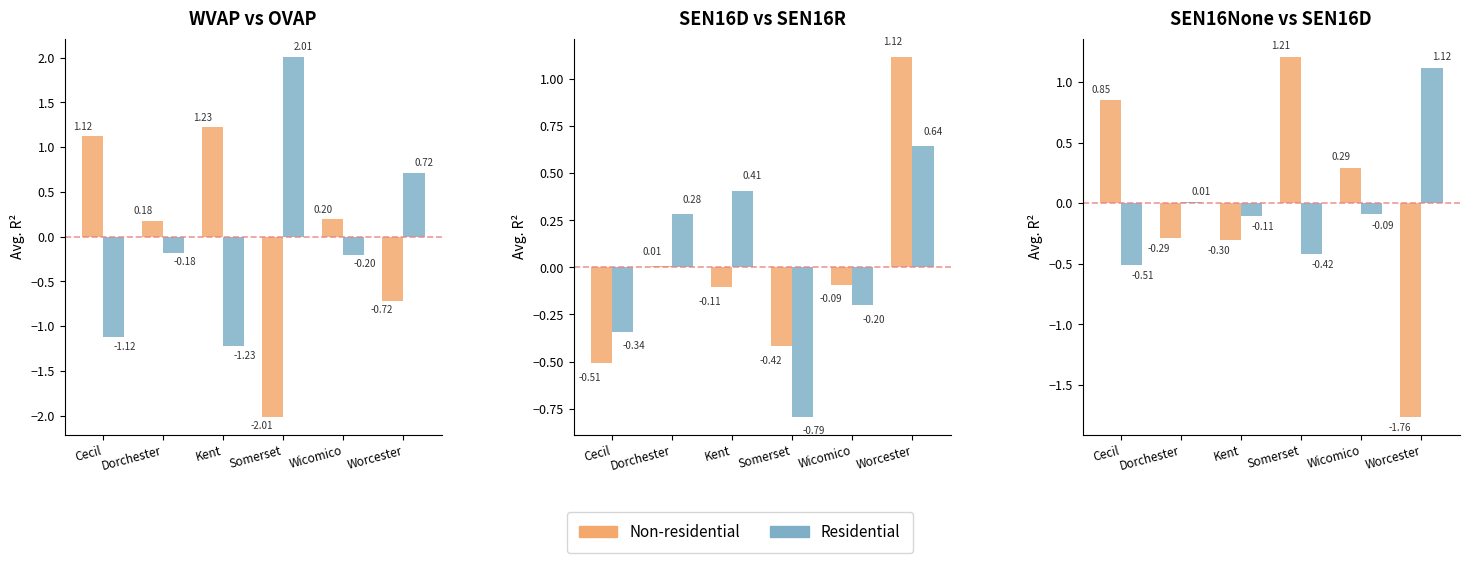

Which series has the largest range (max minus min)?

Non-residential